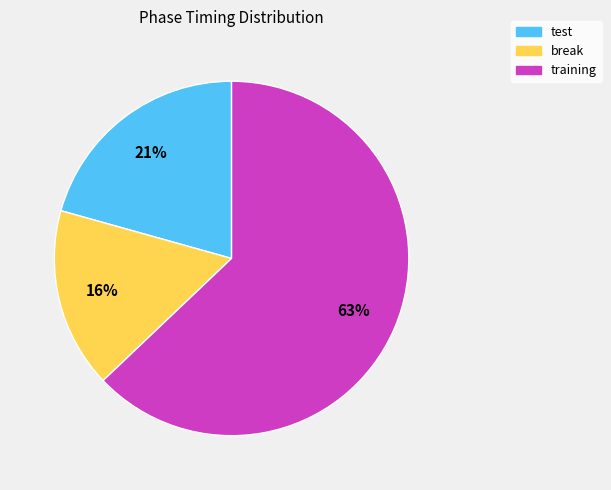

Rank the categories by value from highest to lowest.

training, test, break